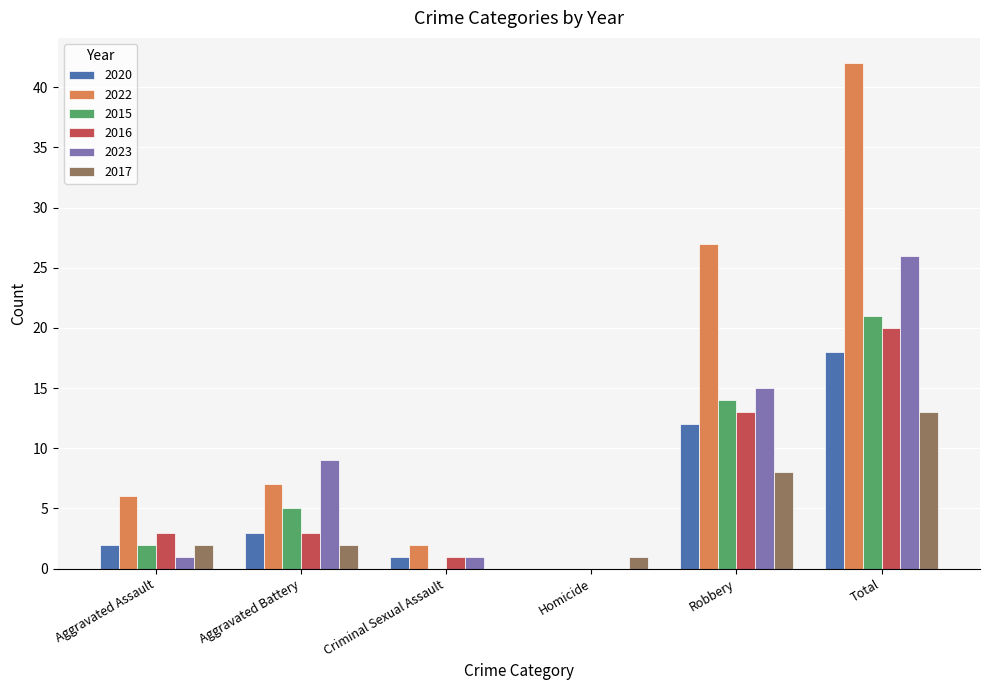

What is the total value across all series at Criminal Sexual Assault?

5